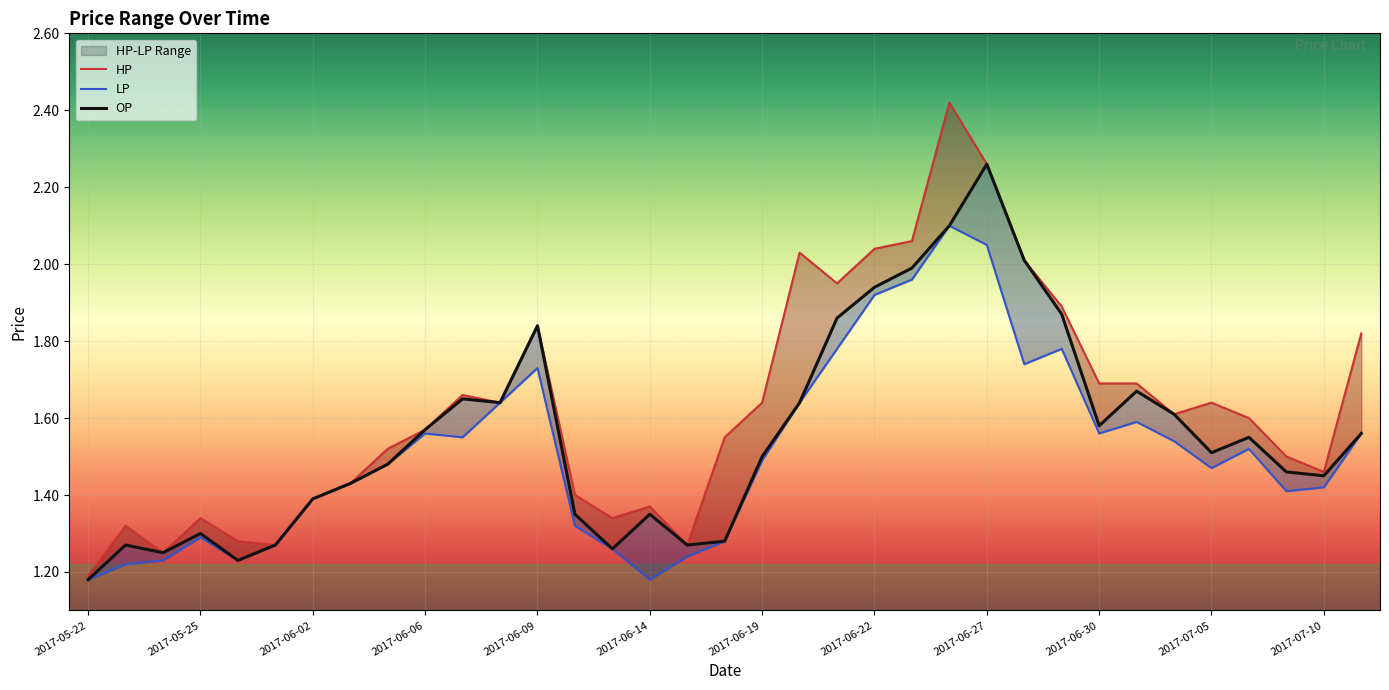

Is it true that HP equals 1.6 at 2017-07-05?

True